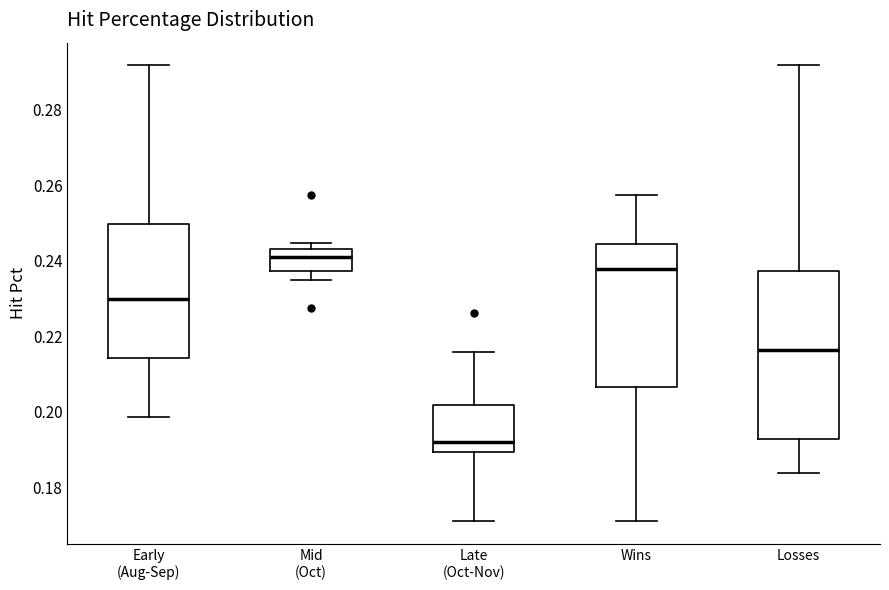

Which box is the tallest, from its lower edge to its upper edge?

Losses